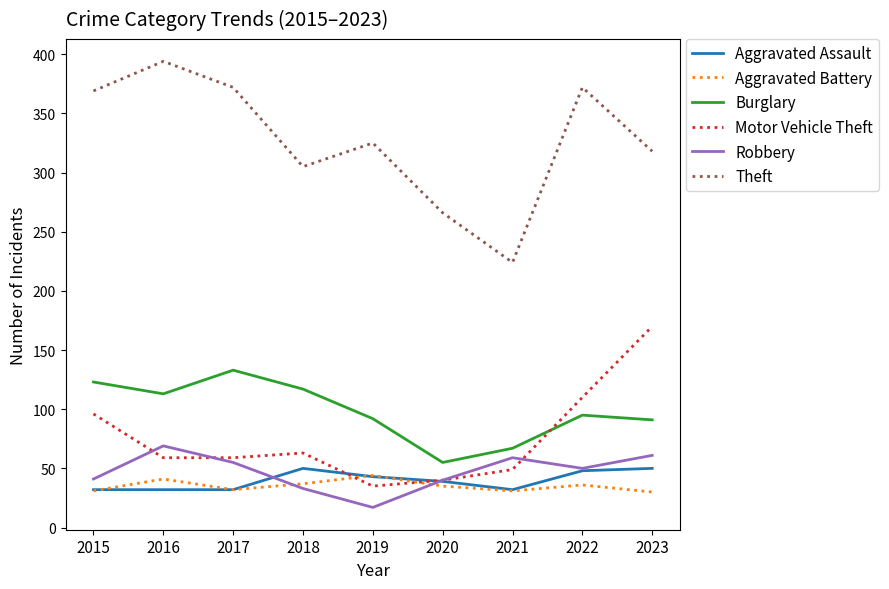

Is it true that Robbery equals 59 at 2021?

True